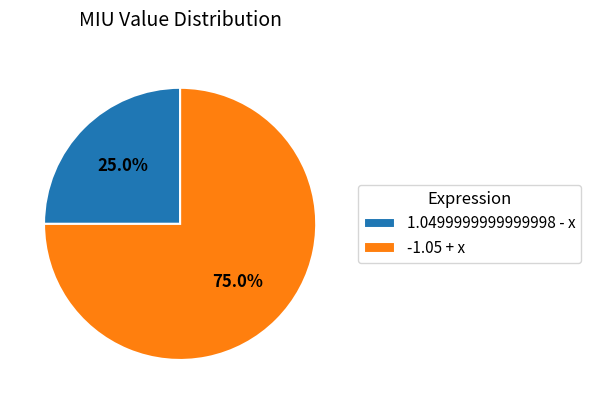

To the nearest percent, what is the difference between the largest and smallest slice percentages?

50%